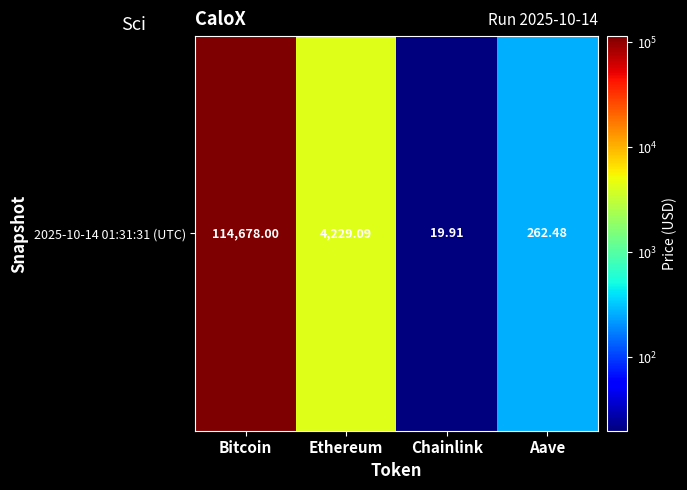

The chart shows a value of 388.9 at Aave. True or false?

False